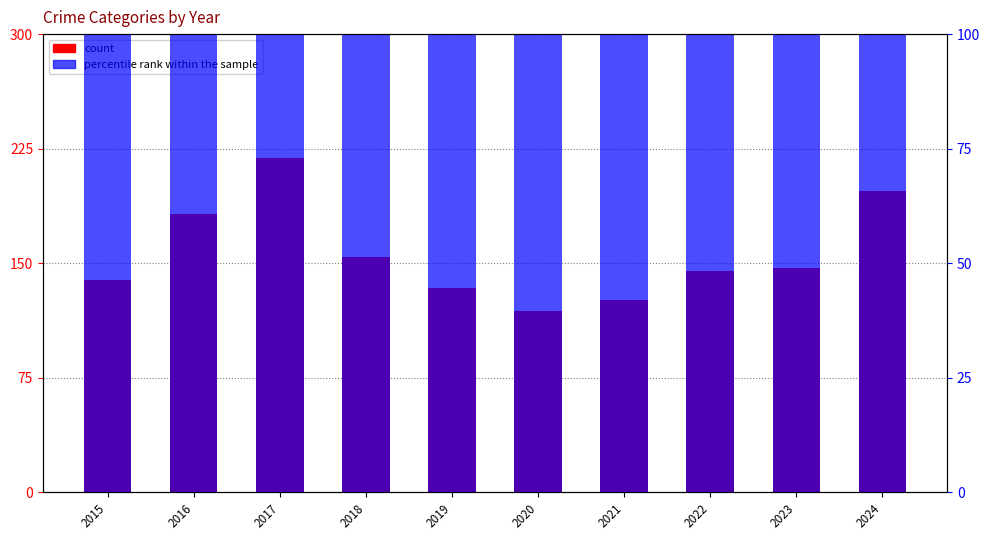

Which category has the highest value in the count series?

2016